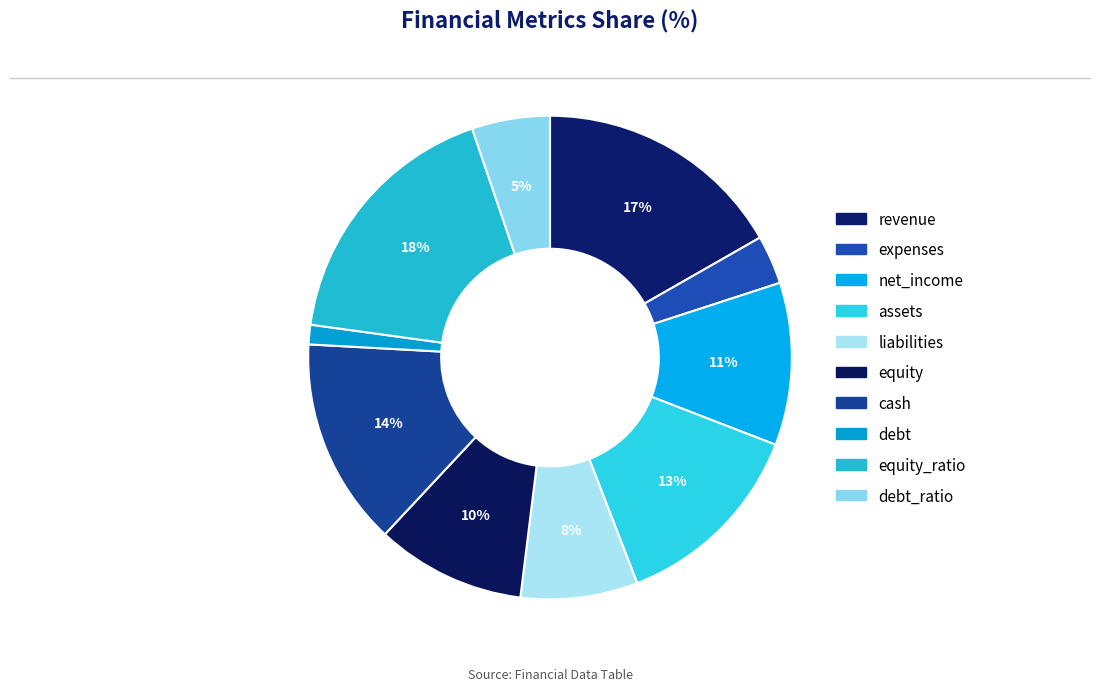

What percentage is the revenue slice, to the nearest percent?

17%